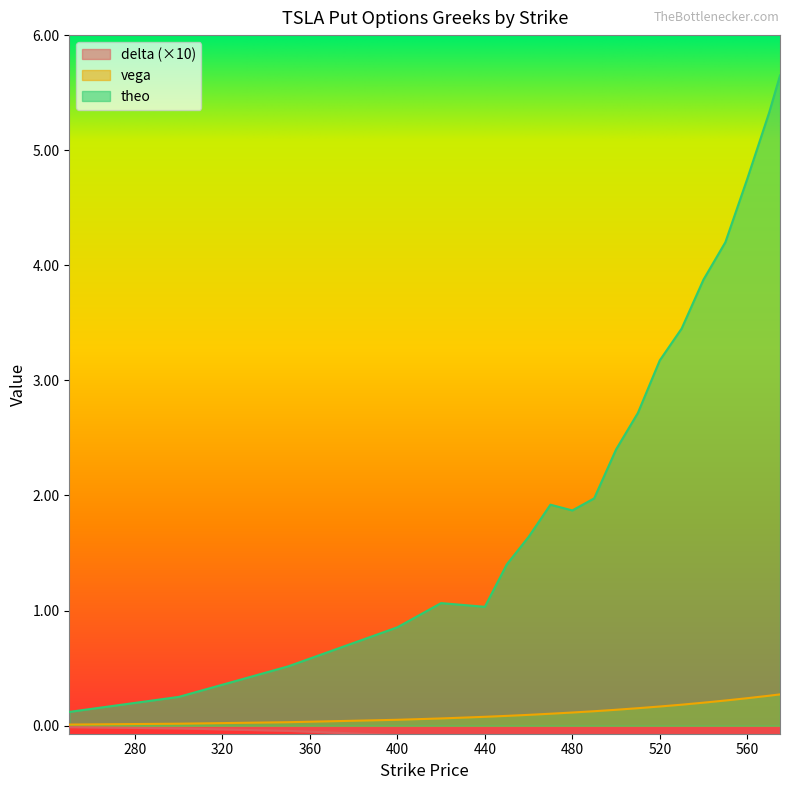

What is the maximum value for vega?

0.3